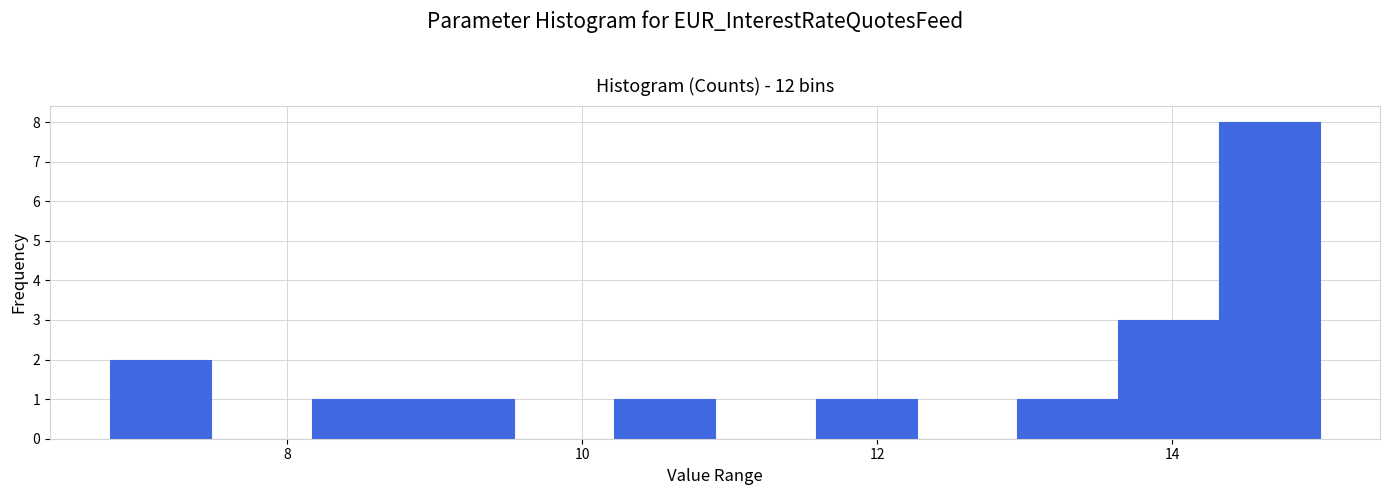

Around what value on the x-axis is the tallest bar? Give the approximate position of its centre, as read against the axis.

14.6